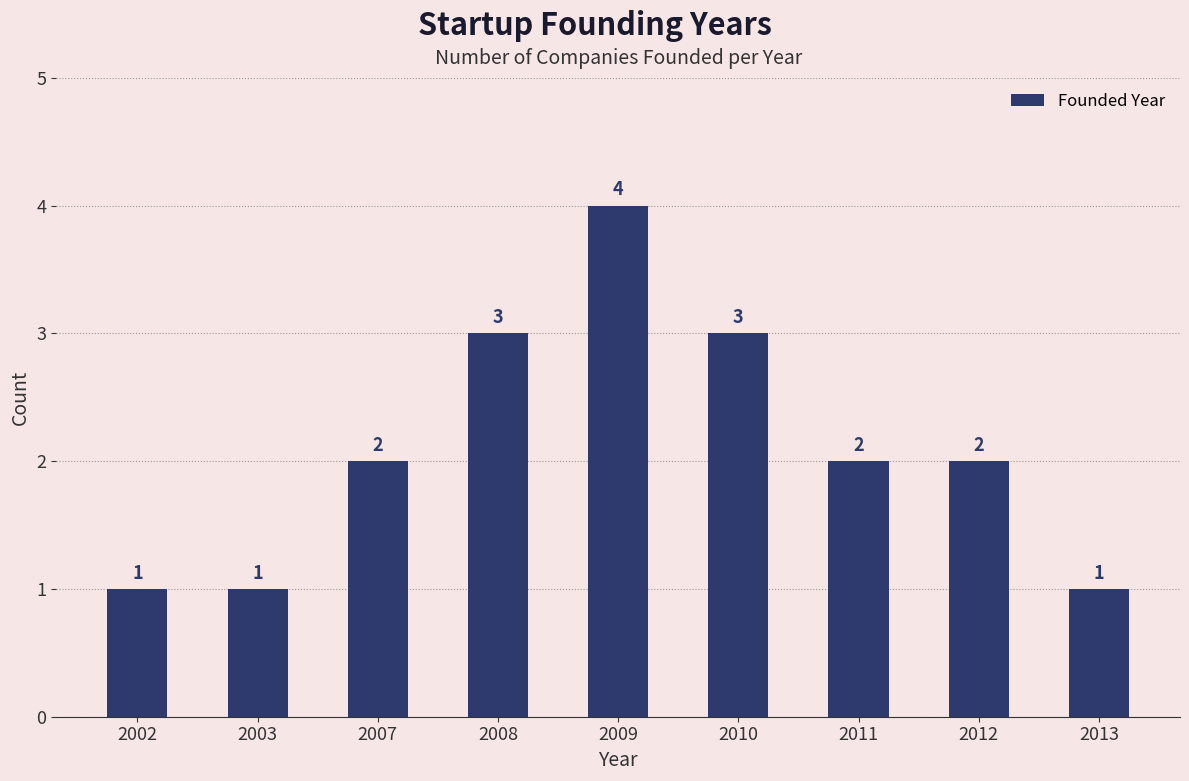

What is the maximum value shown in the chart?

4